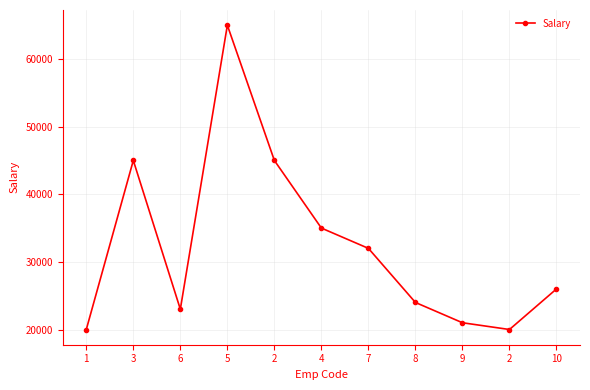

Does the chart have visible grid lines?

Yes